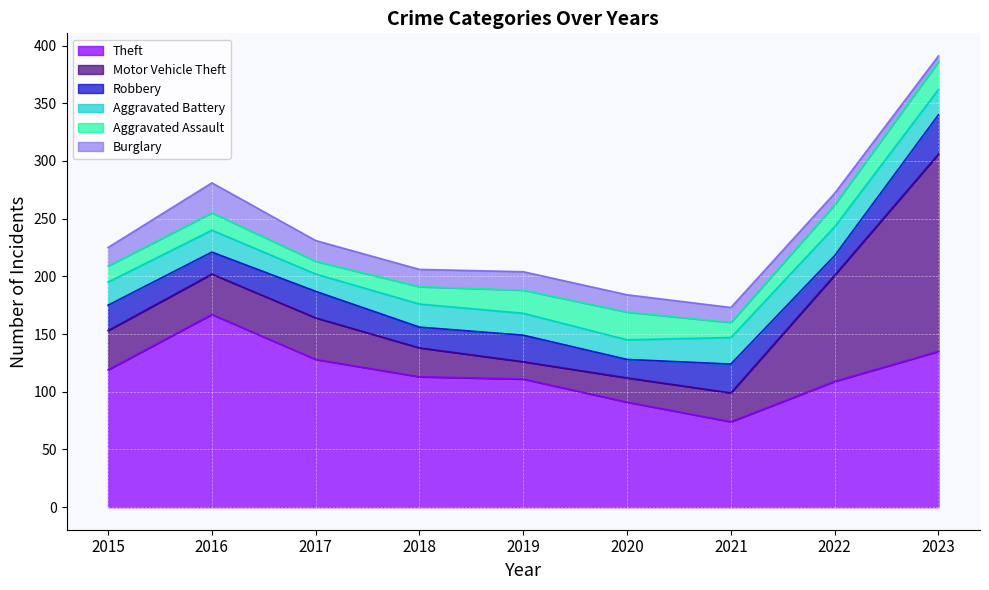

Which category has the lowest value across all series?

2023